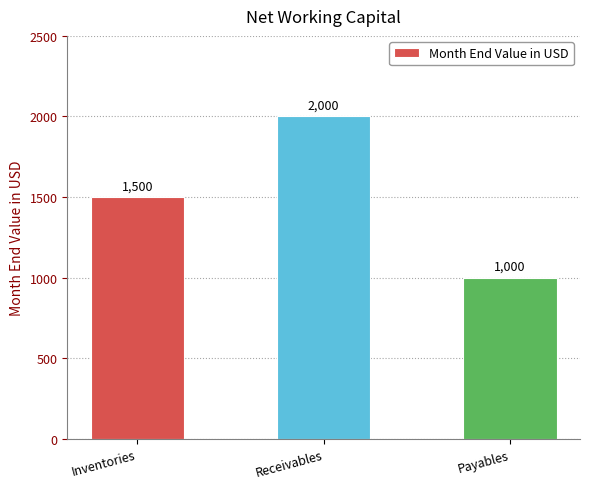

Where is the data nearest to the value 1500?

Inventories